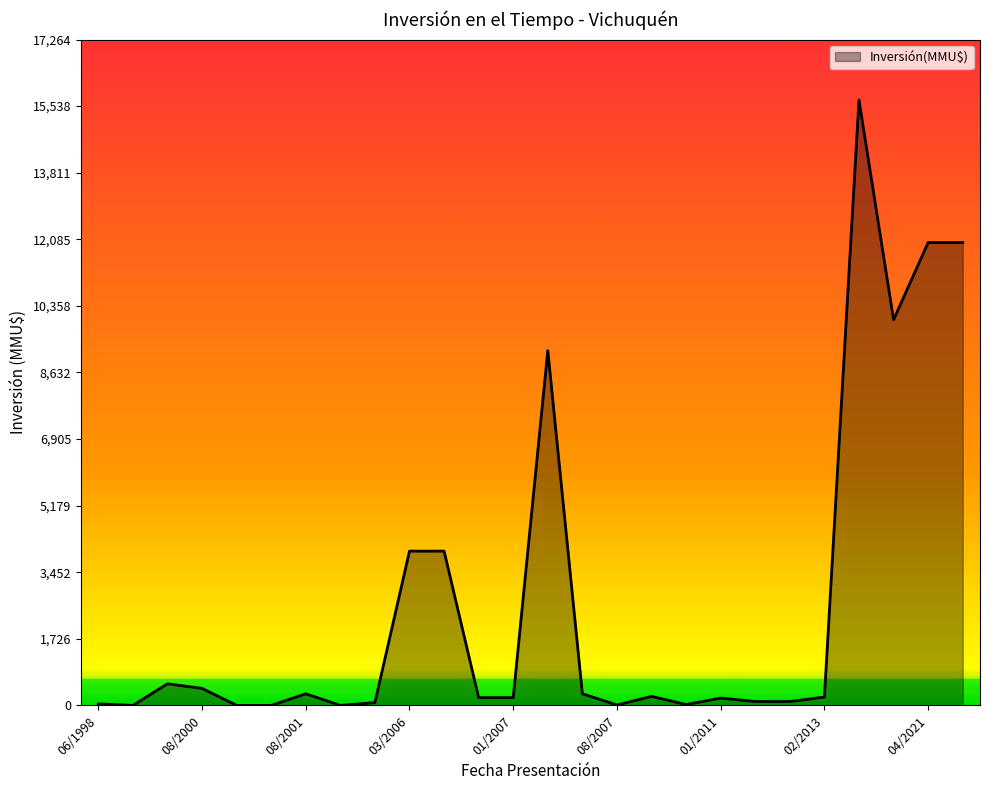

Count the number of data series in this chart.

1